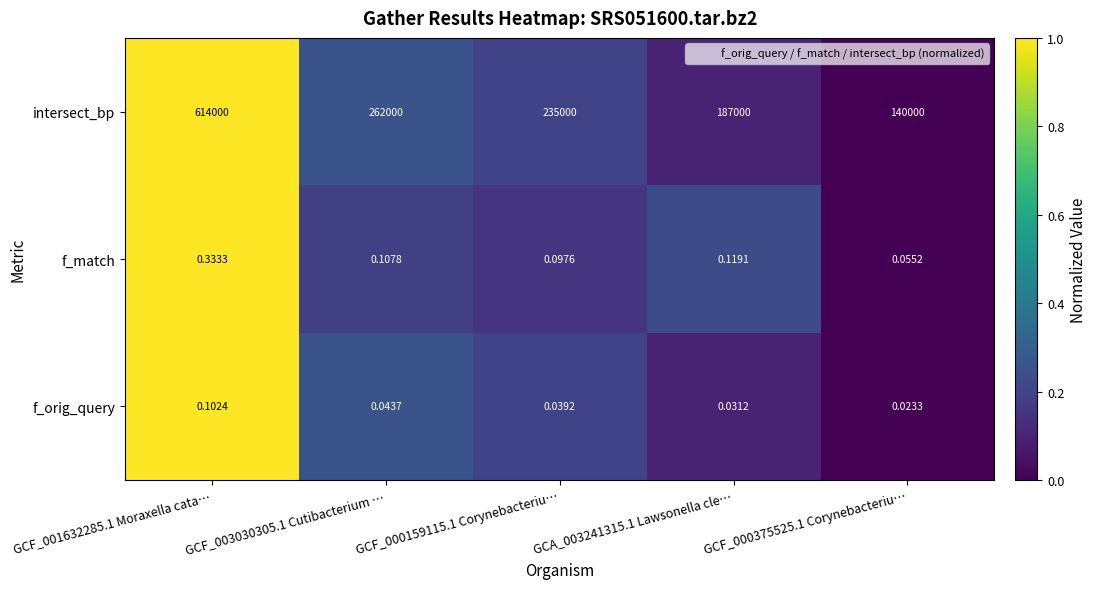

Between GCF_001632285.1 Moraxella cata… and GCA_003241315.1 Lawsonella cle…, which series saw the biggest shift?

intersect_bp